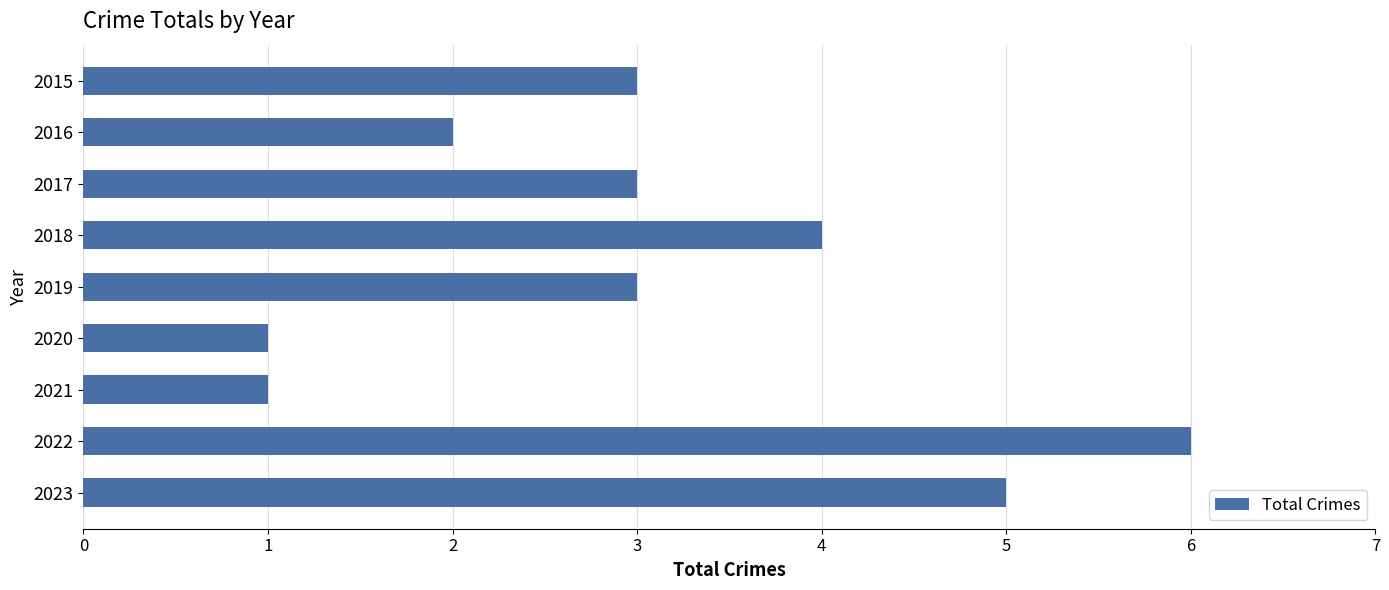

The chart shows a value of 6 at 2022. True or false?

True